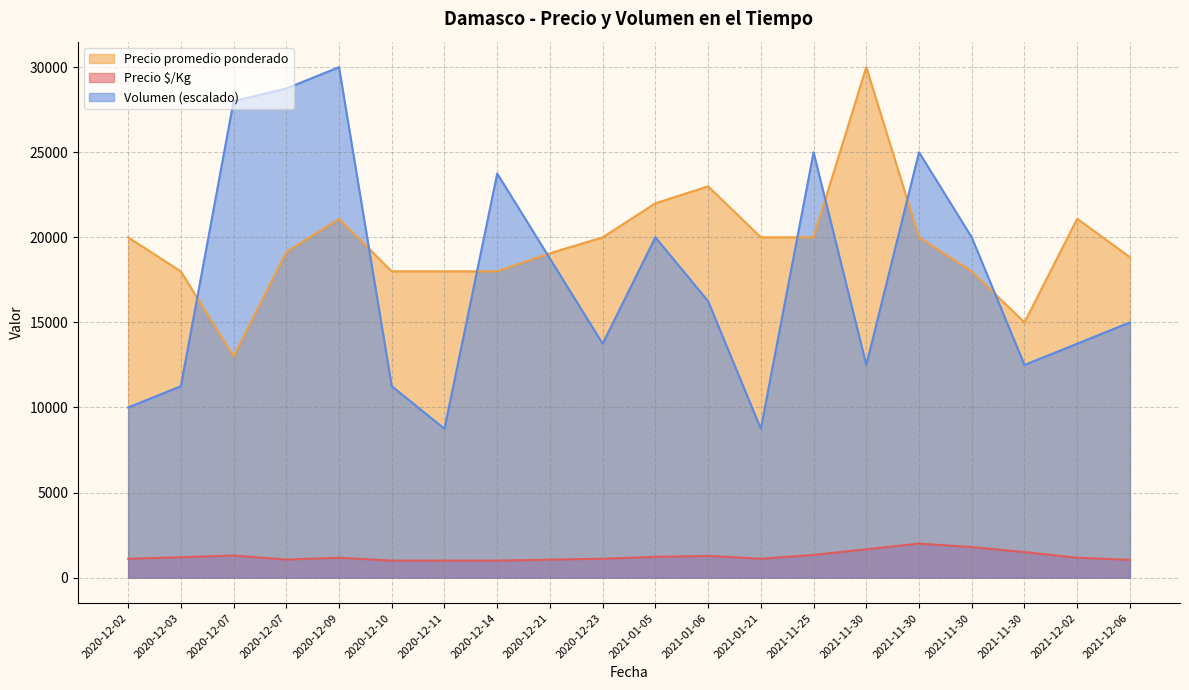

The Volumen series shows 6451 at 2021-11-30. True or false?

False